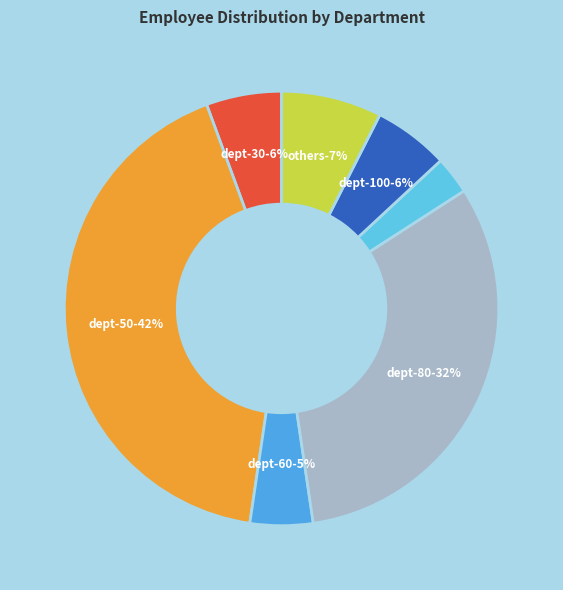

Is there any slice that represents more than half of the pie?

No